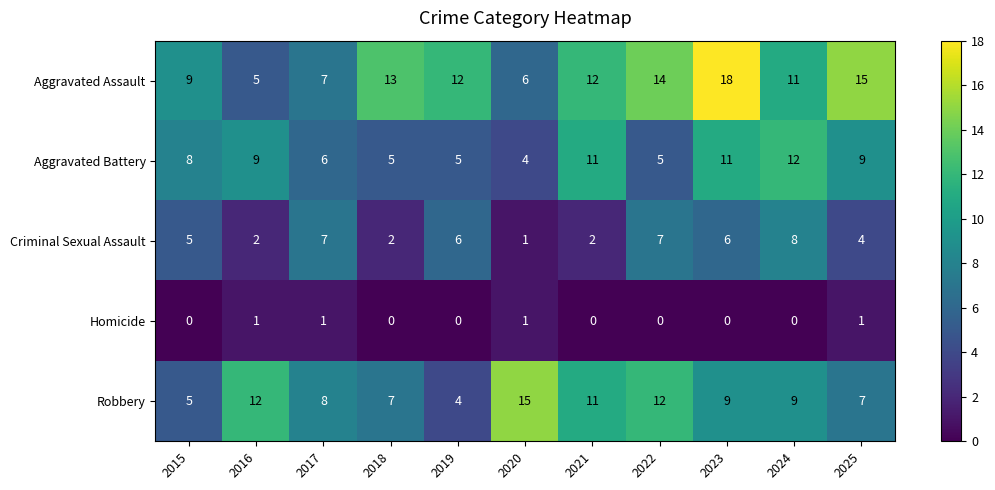

What is the total value across all series at 2022?

38